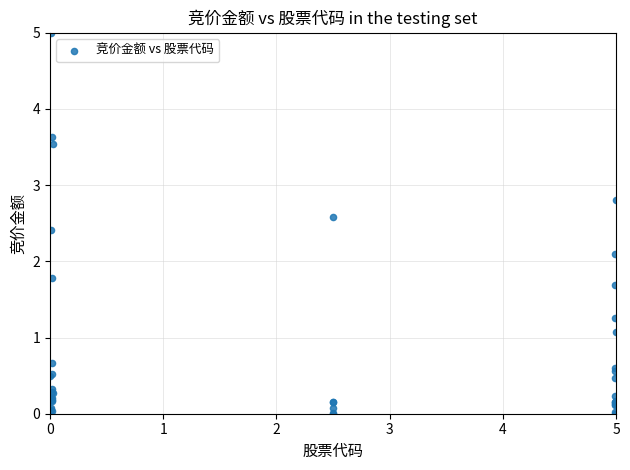

What Y value in the scatter plot is closest to 2?

2.1